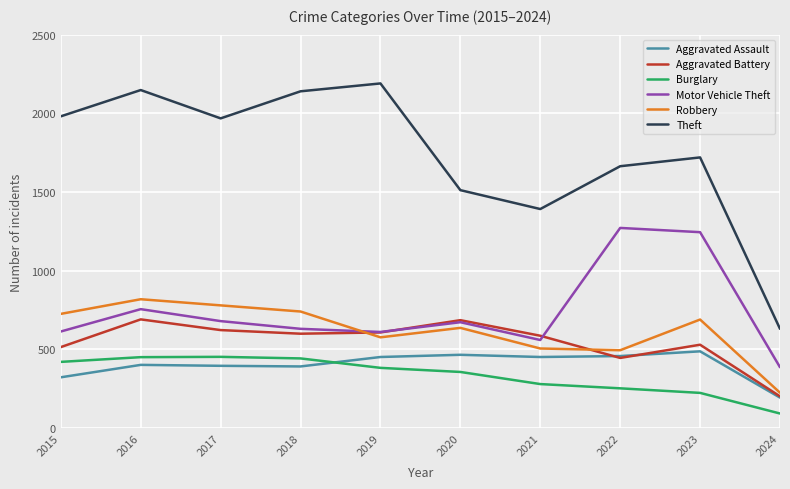

Which series has the largest range (max minus min)?

Theft